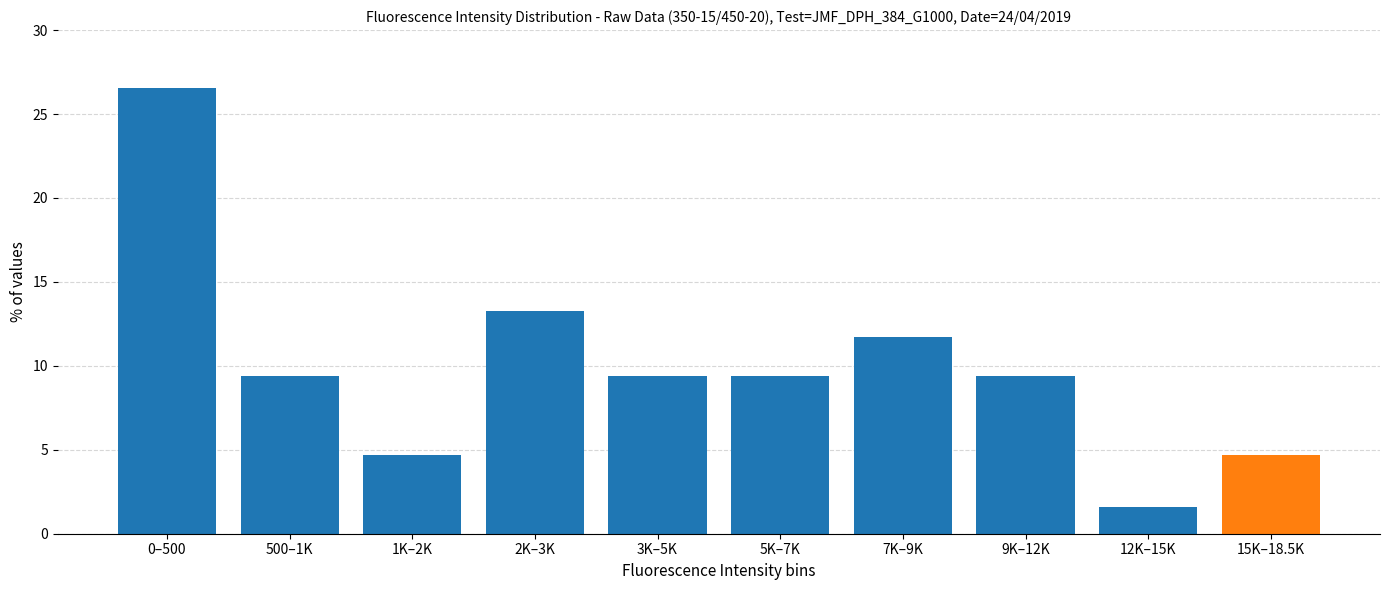

Reading right to left, transcribe all the data shown in this chart.

15K–18.5K=4.7	12K–15K=1.6	9K–12K=9.4	7K–9K=11.7	5K–7K=9.4	3K–5K=9.4	2K–3K=13.3	1K–2K=4.7	500–1K=9.4	0–500=26.6